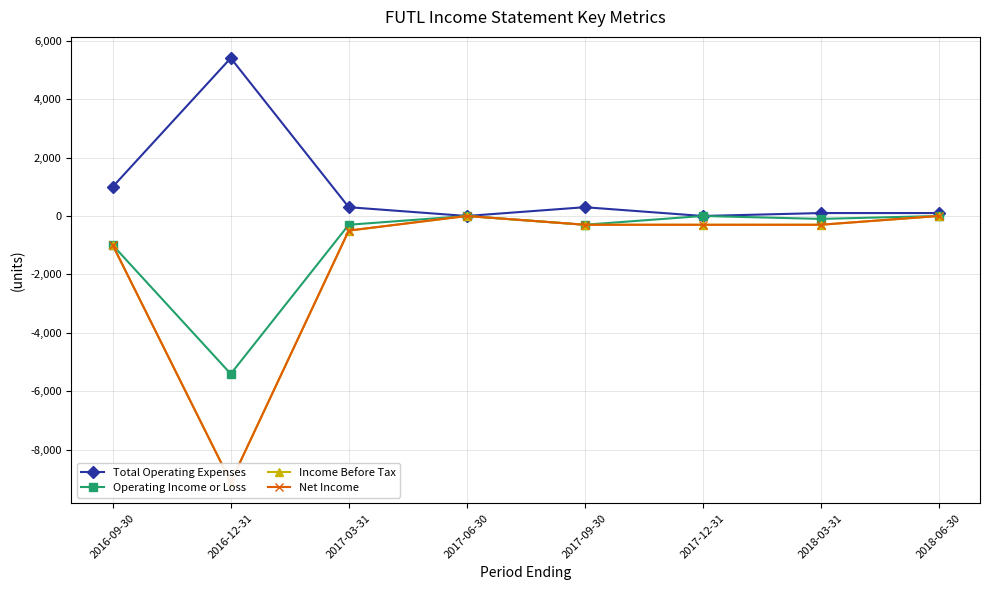

Which category has the highest value in the Operating Income or Loss series?

2017-06-30